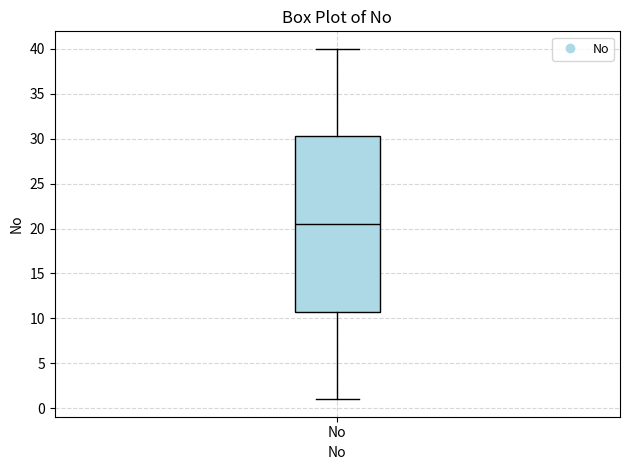

Read this box plot against the y-axis: the position of the median line, the range covered by the box, and the ends of both whiskers. The values are not printed on the chart, so give them approximately, as read against the axis.

median 20.5, box 11.0 to 30.5, whiskers 1.0 to 40.0